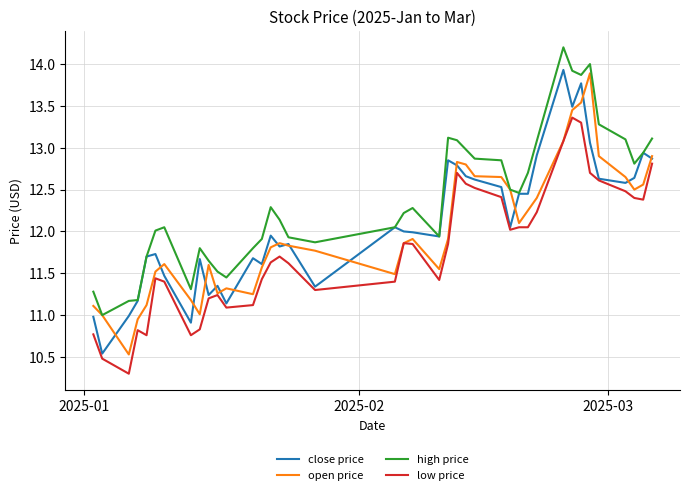

Which series has the largest total across all categories?

high price